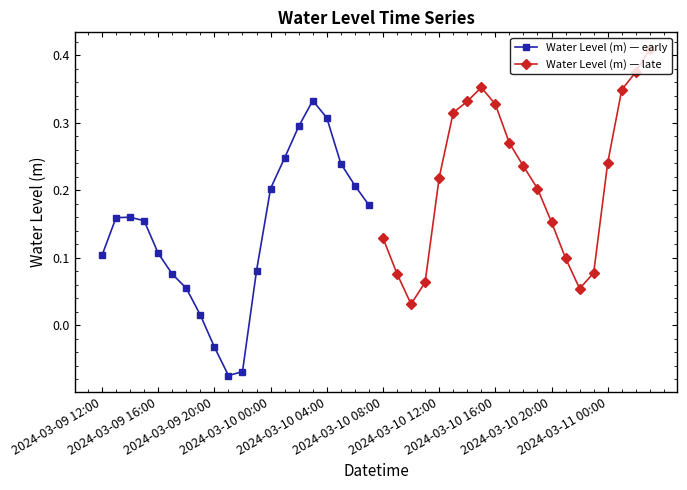

Does the chart have visible grid lines?

No